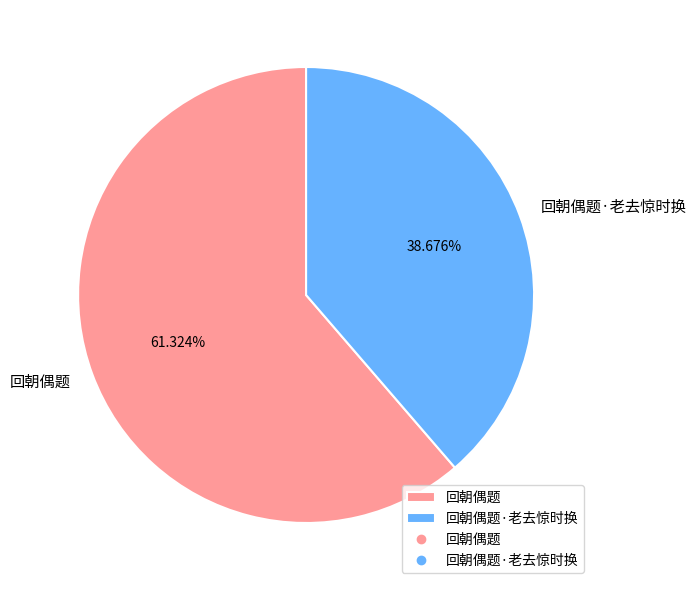

Approximately how many times larger is the value at 回朝偶题 compared to 回朝偶题·老去惊时换?

1.6